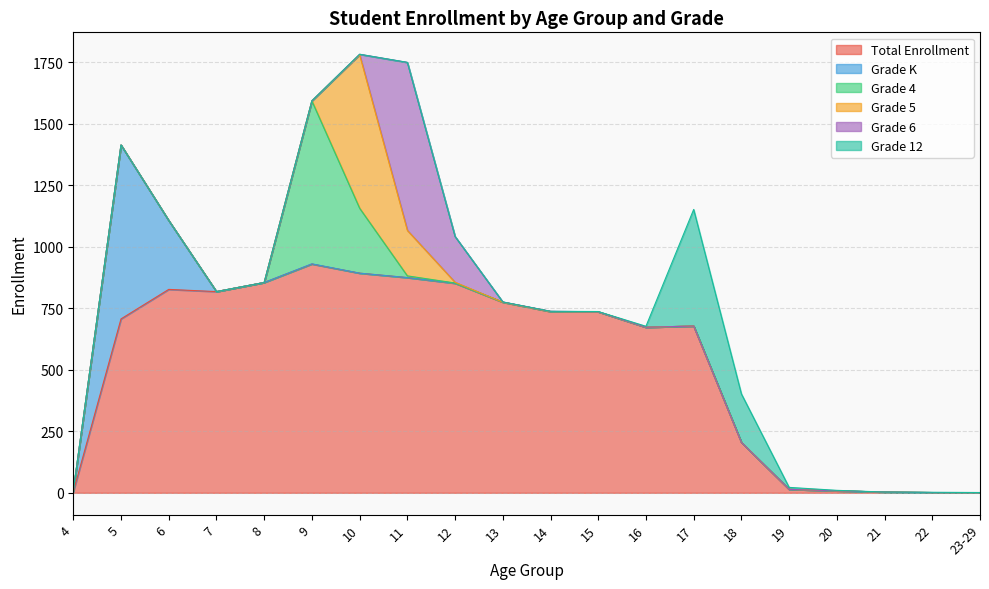

The value of Total Enrollment at 7 is 337. True or false?

False